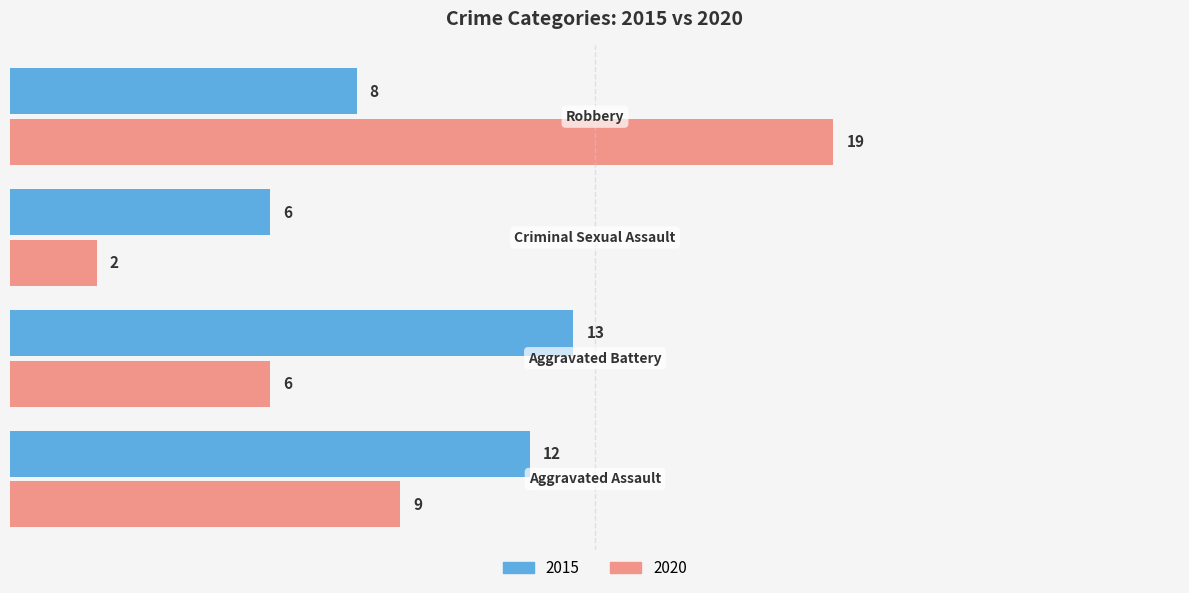

List the series in order of their peak value, lowest first.

2015, 2020